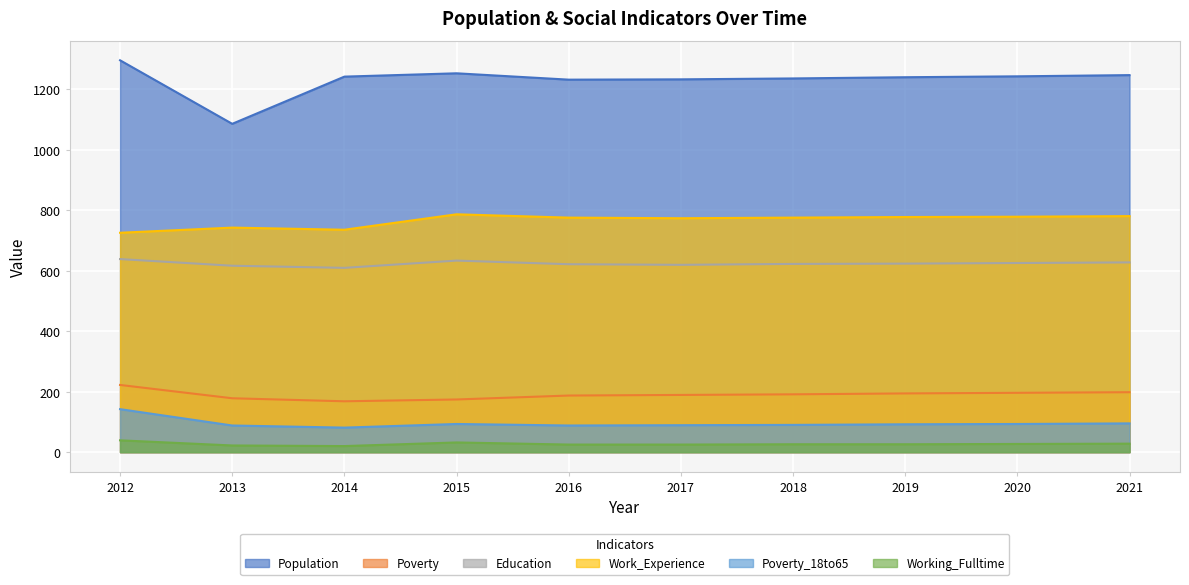

What is the value of the Working_Fulltime point at the 2nd from the left?

22